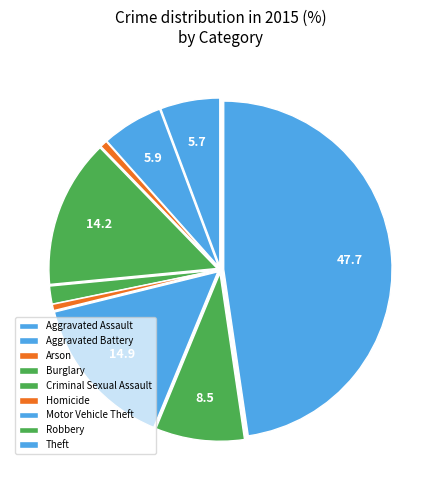

How many segments does this pie chart have?

9